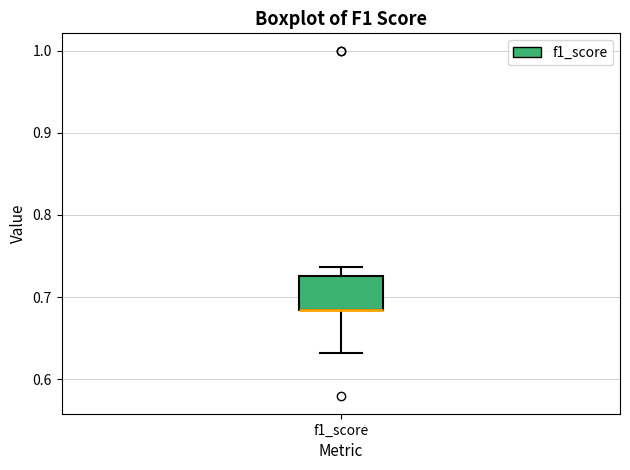

Read this box plot against the y-axis: the position of the median line, the range covered by the box, and the ends of both whiskers. The values are not printed on the chart, so give them approximately, as read against the axis.

median 0.68 (drawn on the box's lower edge), box 0.68 to 0.73, whiskers 0.63 to 0.74